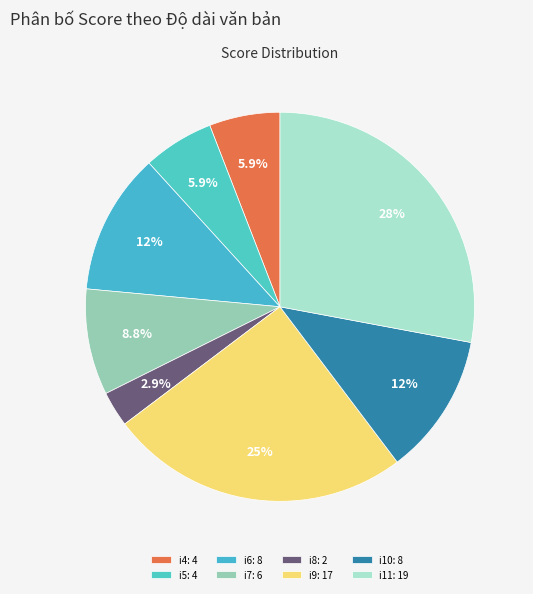

To the nearest percent, what percentage of the pie is i8?

3%